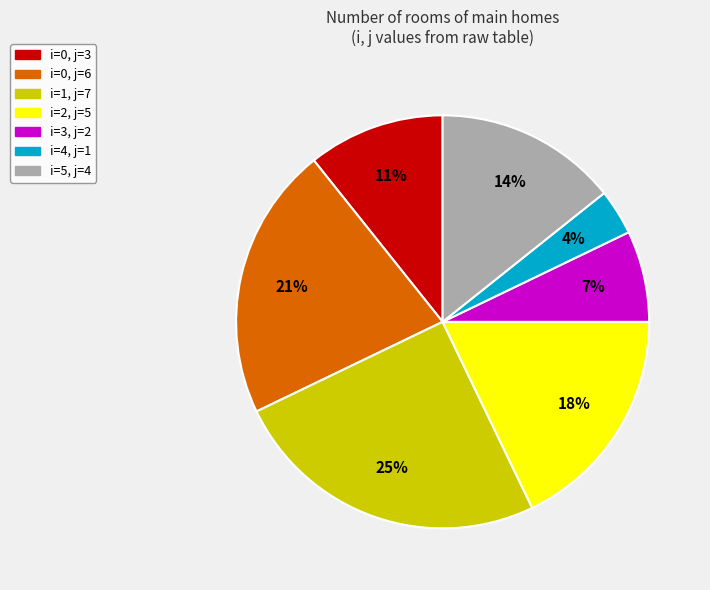

To the nearest percent, what is the difference between the i=1, j=7 and i=4, j=1 slice percentages?

21%